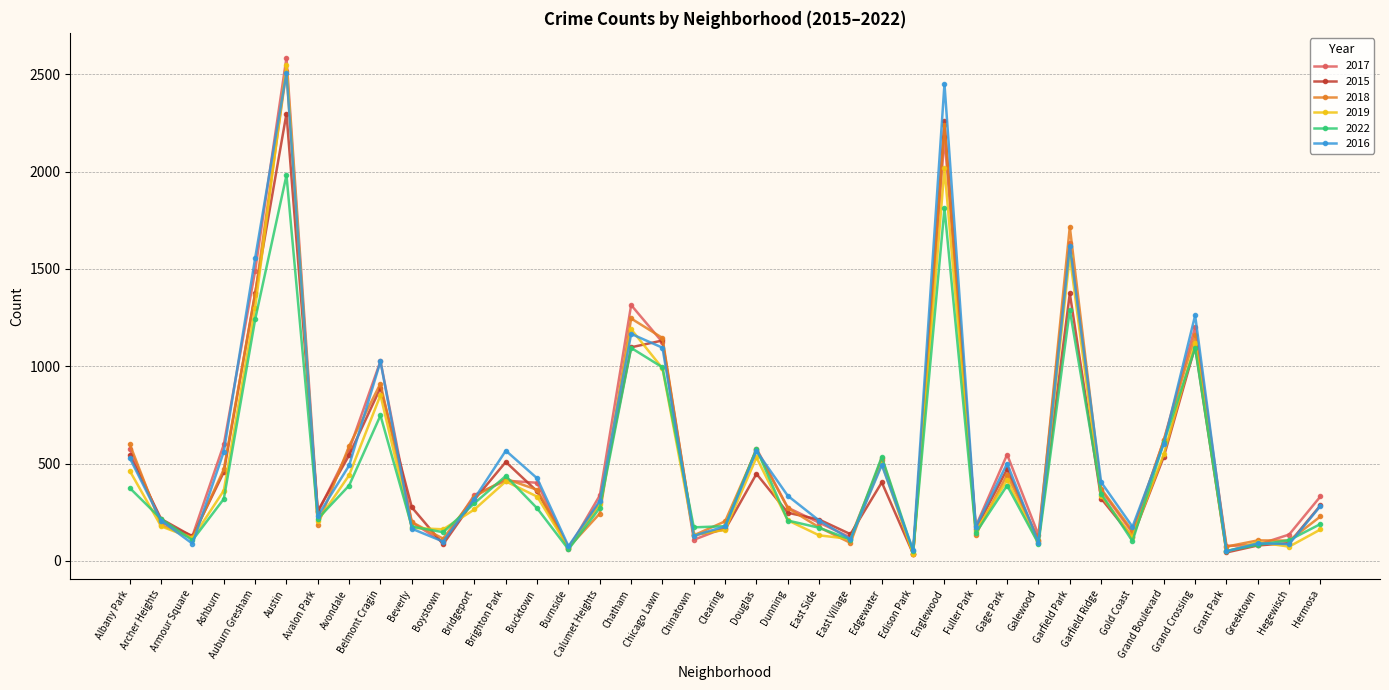

True or false: 2017 has a value of 173 at Hermosa.

False